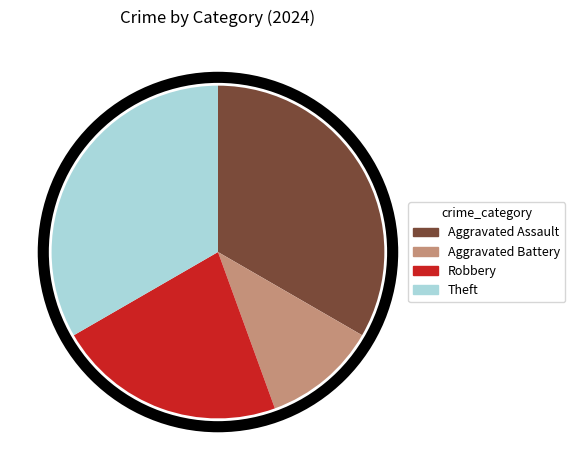

Which category has the smallest portion of the pie?

Aggravated Battery